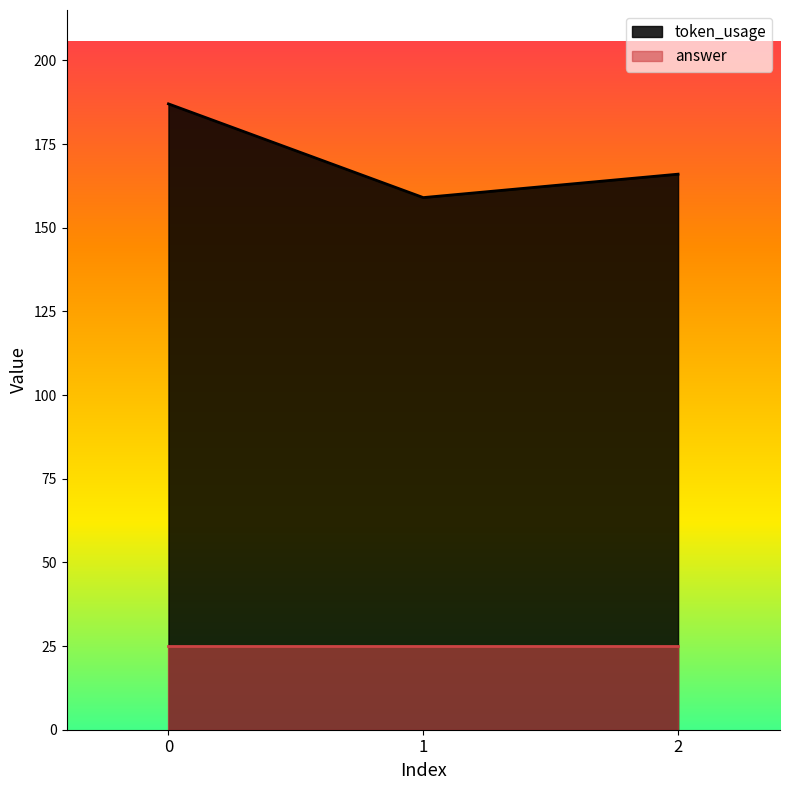

True or false: the data shows 187 at 0.

True